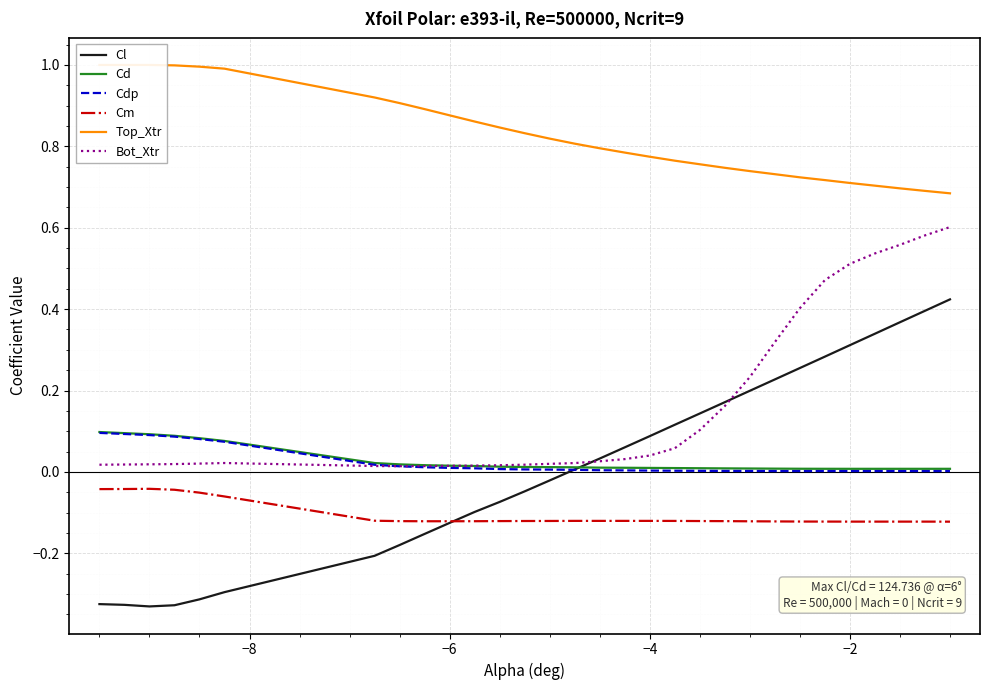

What are all the series names shown in the legend?

Cl, Cd, Cdp, Cm, Top_Xtr, Bot_Xtr